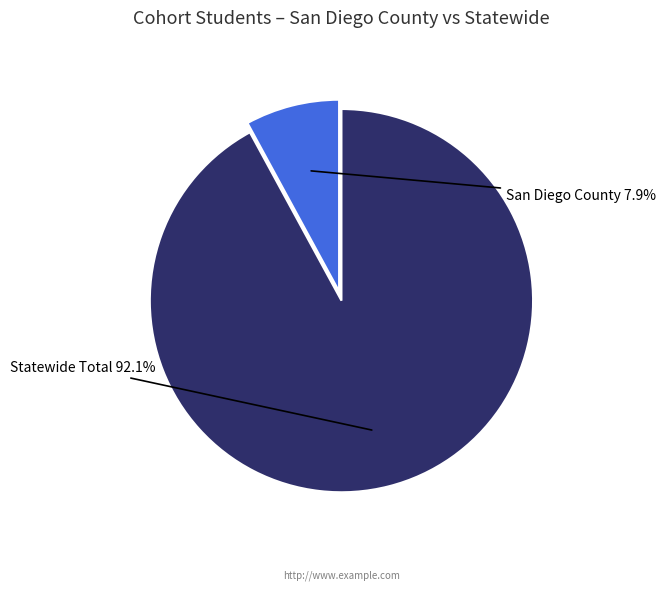

How many slices are in this pie chart?

2